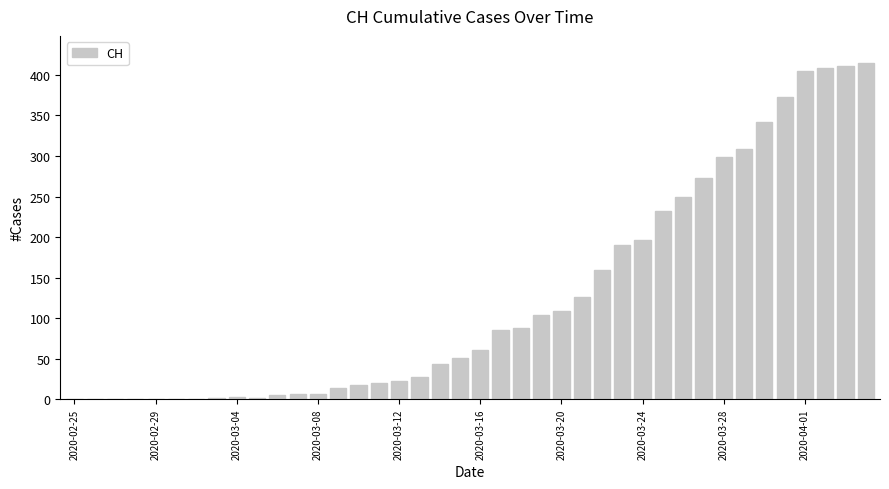

What is the sum of all values?

5058